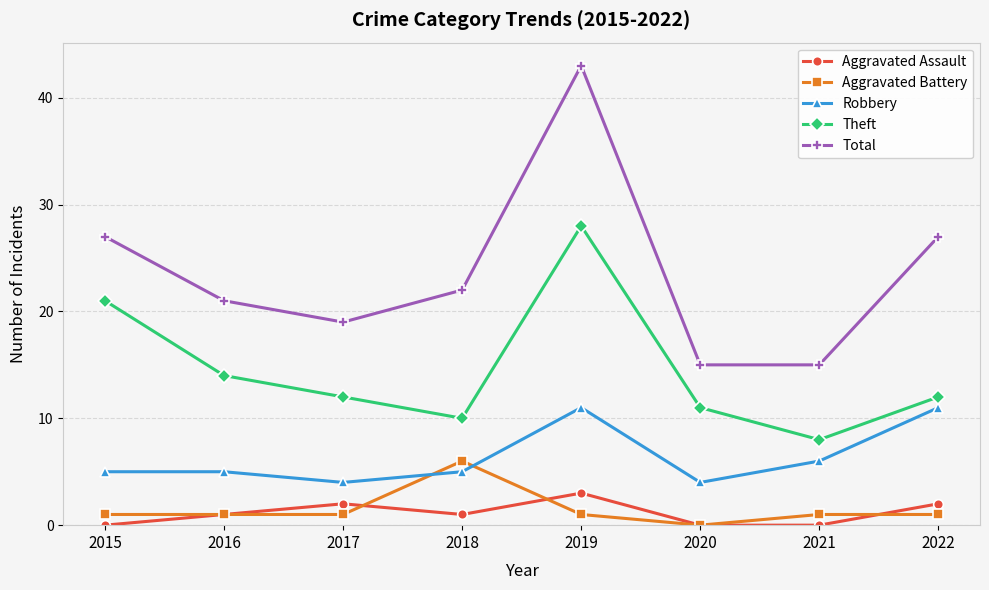

Which series has the largest total across all categories?

Total